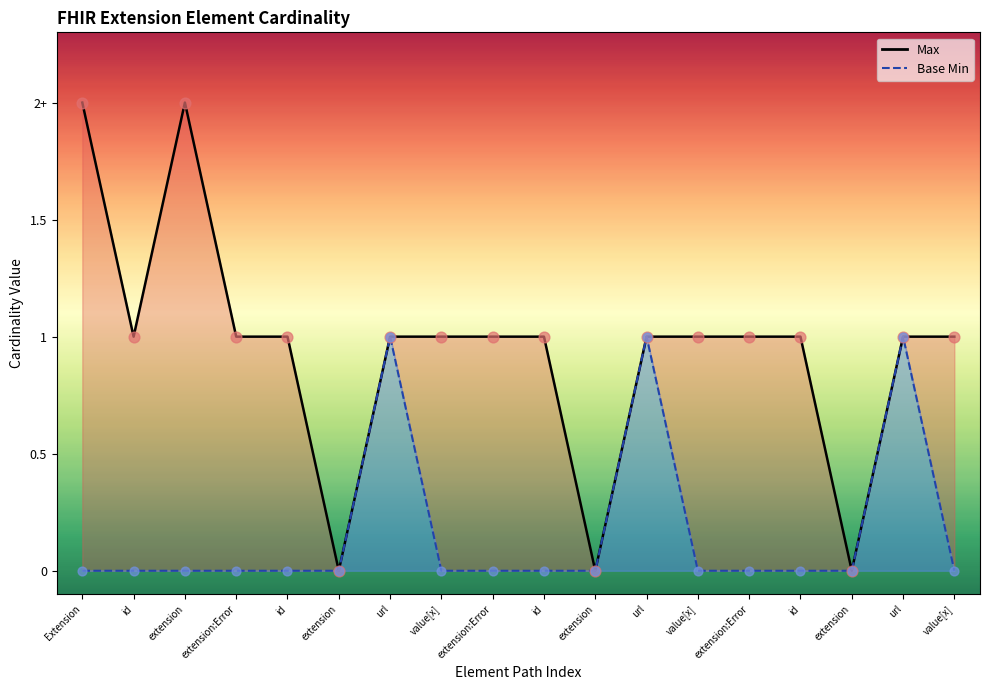

Which series has the widest spread of Y values?

Max